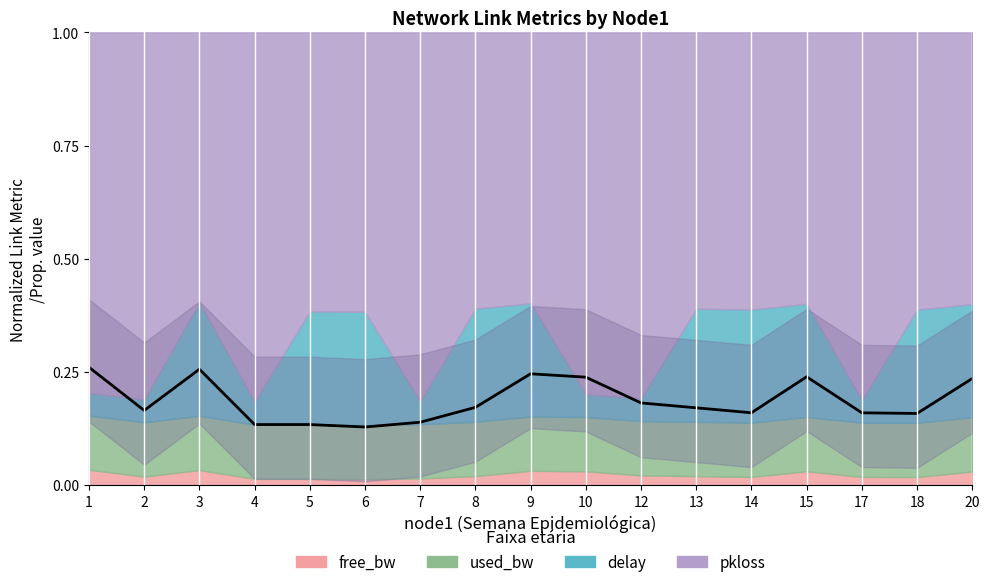

At which label is the value closest to 0?

6